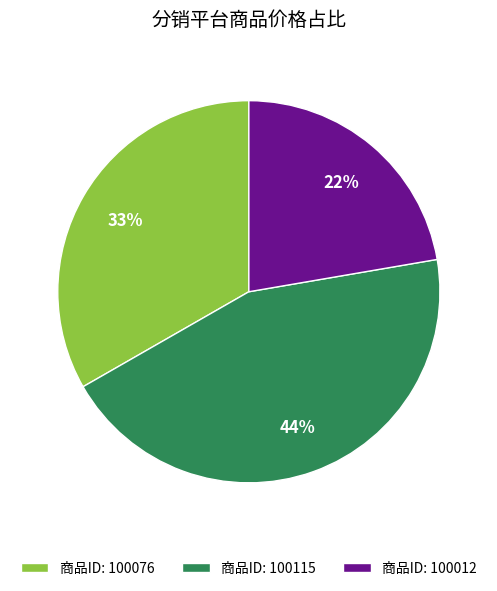

How many segments does this pie chart have?

3